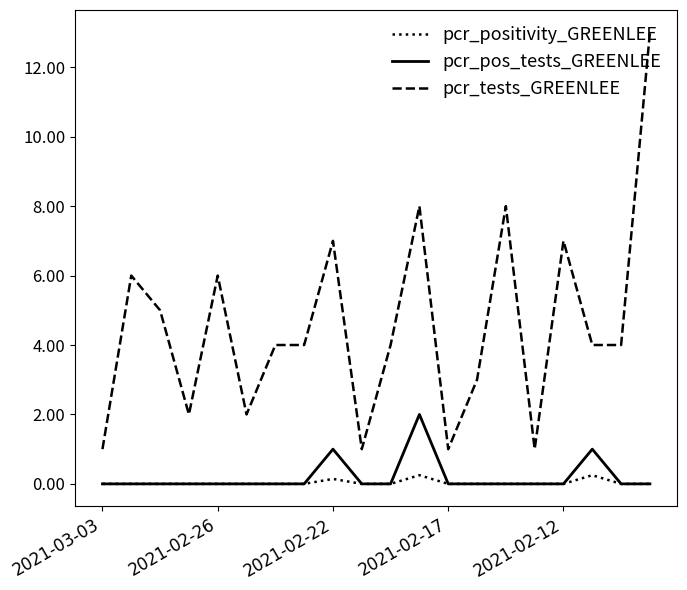

What is the sum of all pcr_tests_GREENLEE values?

91.0